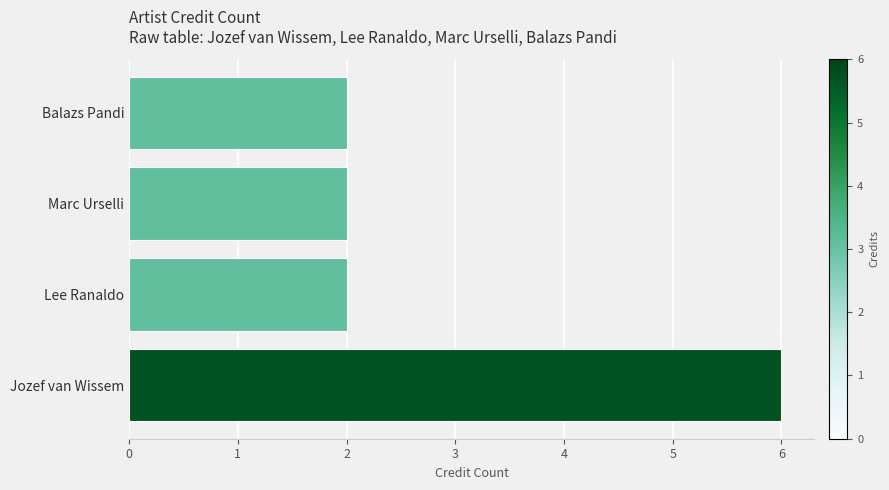

Are the bars horizontal?

Yes